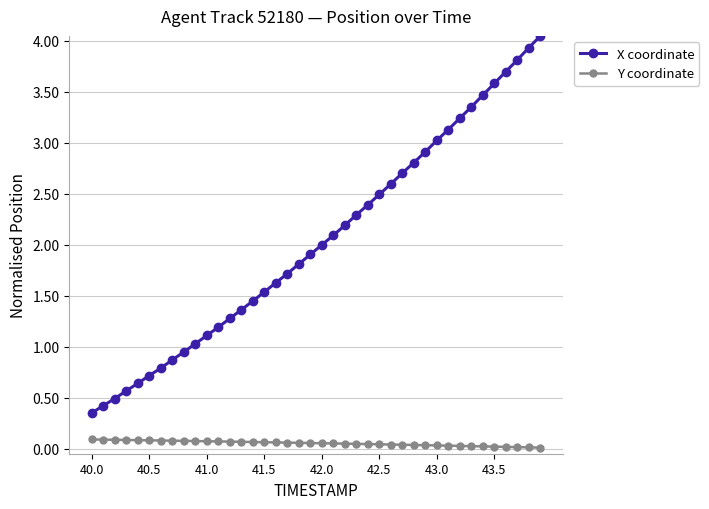

What is the value of the X coordinate point at the 19th from the left?

1.8